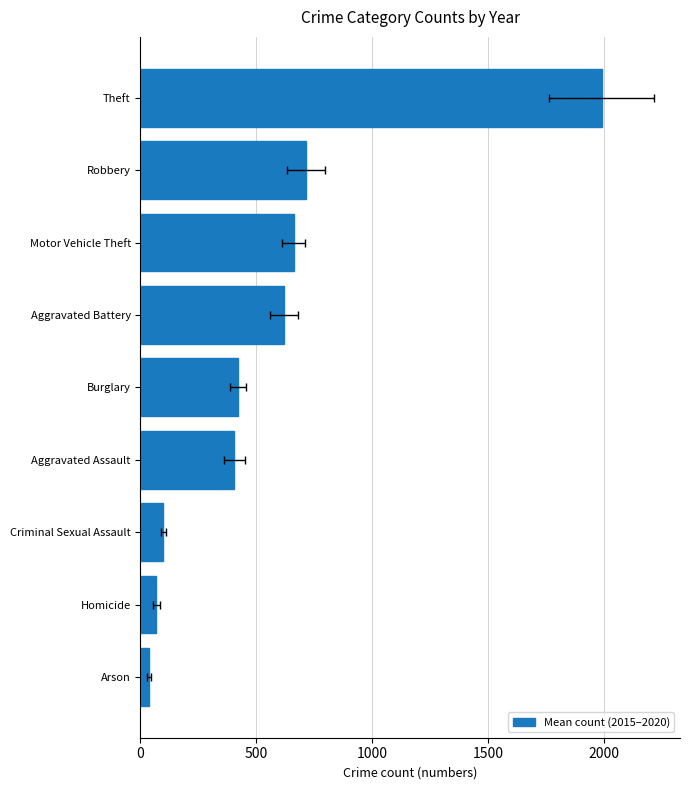

What is the difference between the second highest and second lowest values?

645.5